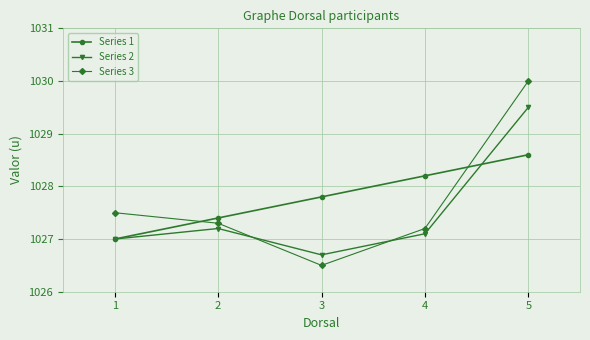

What is the spread (max minus min) of values at 4?

1.1